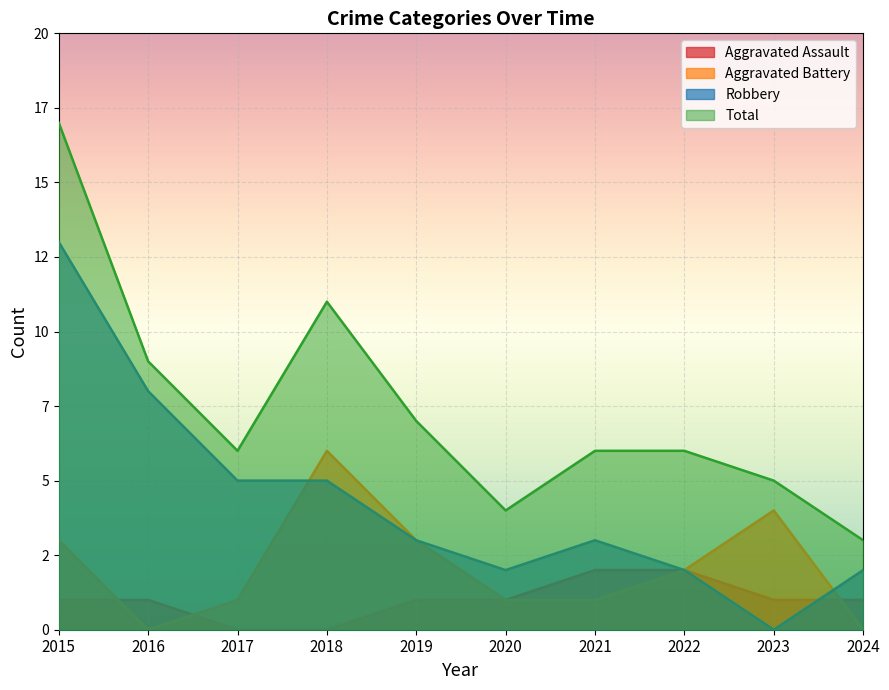

What are all the series names shown in the legend?

Aggravated Assault, Aggravated Battery, Robbery, Total